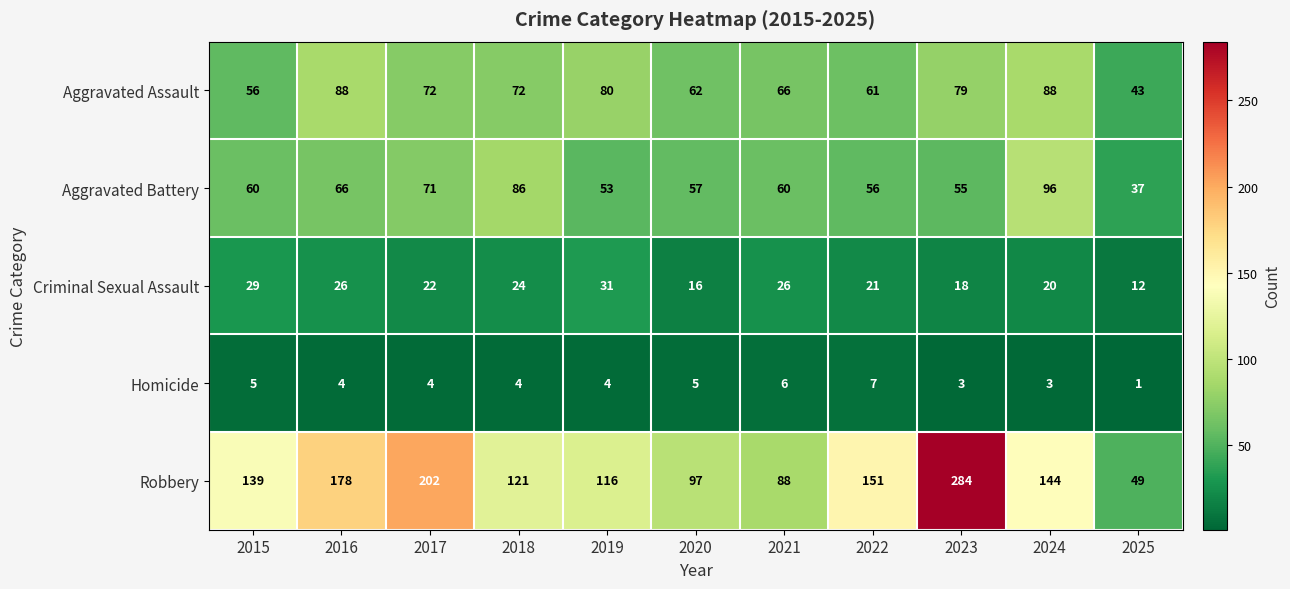

Is the value of Aggravated Battery at 2020 greater than the value of Robbery at 2016?

No